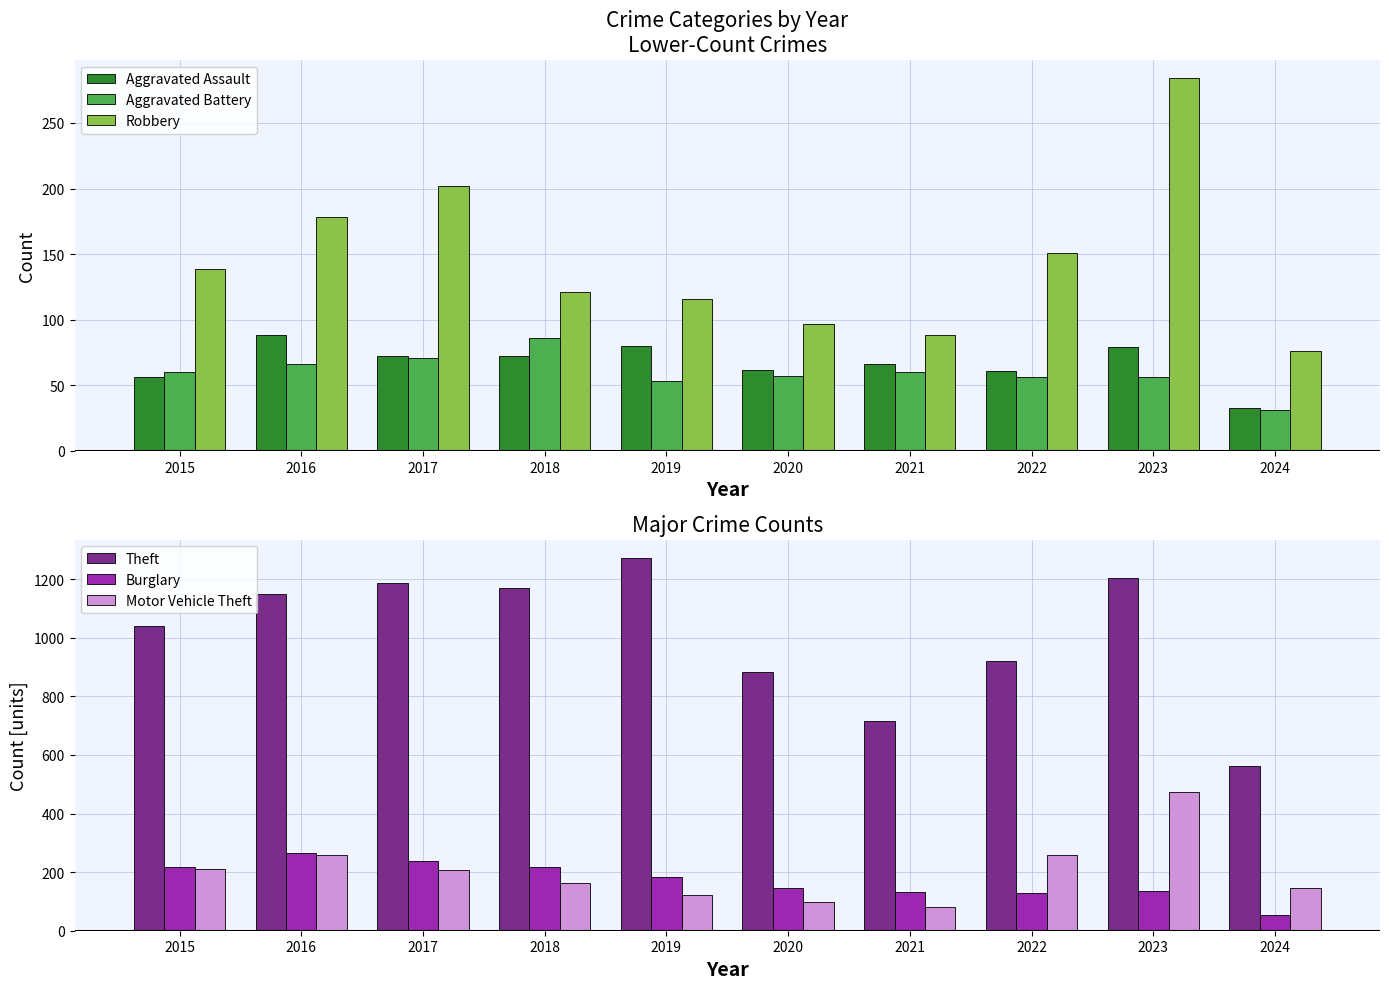

What is the maximum value shown in the chart?

1272